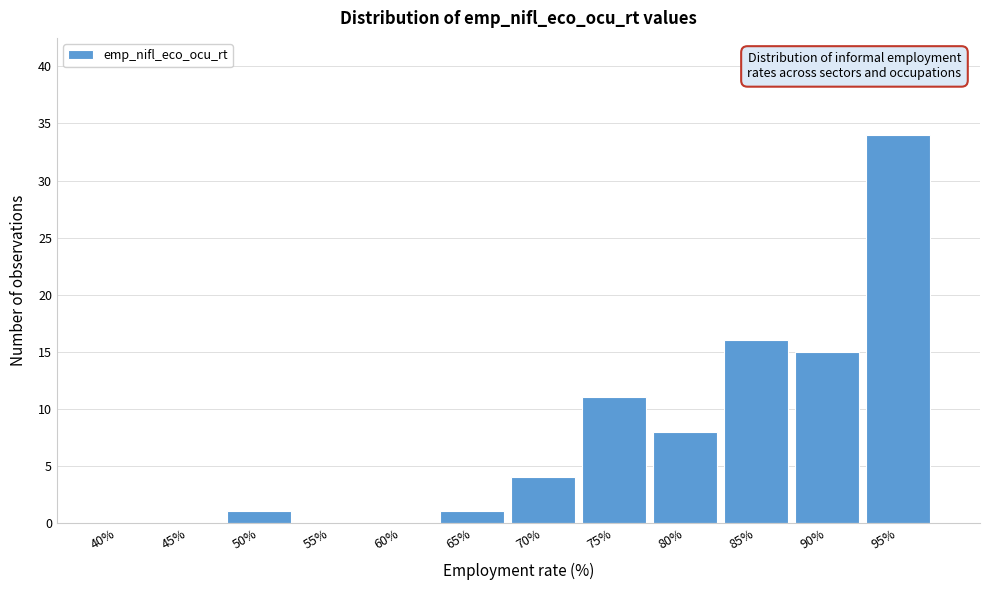

Reading left to right, transcribe all the data shown in this chart.

40%=0	45%=0	50%=1	55%=0	60%=0	65%=1	70%=4	75%=11	80%=8	85%=16	90%=15	95%=34